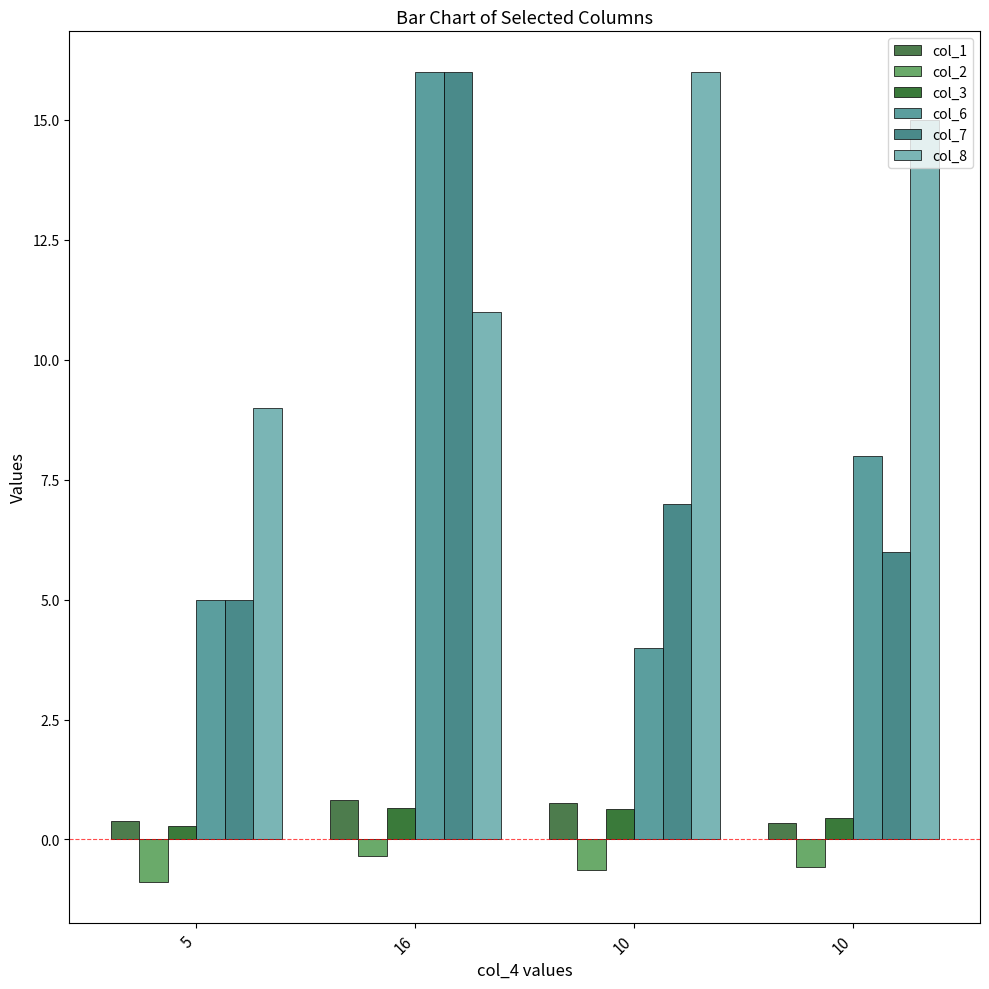

Which series has the largest range (max minus min)?

col_6